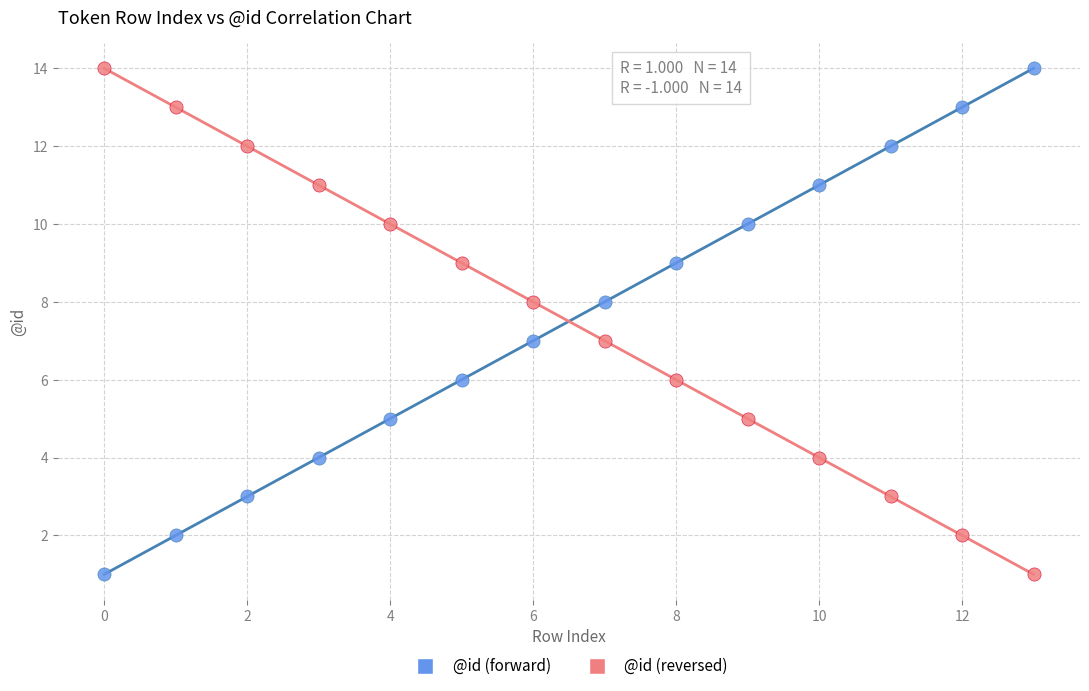

Across all data points, what is the range of Y values (max minus min)?

13